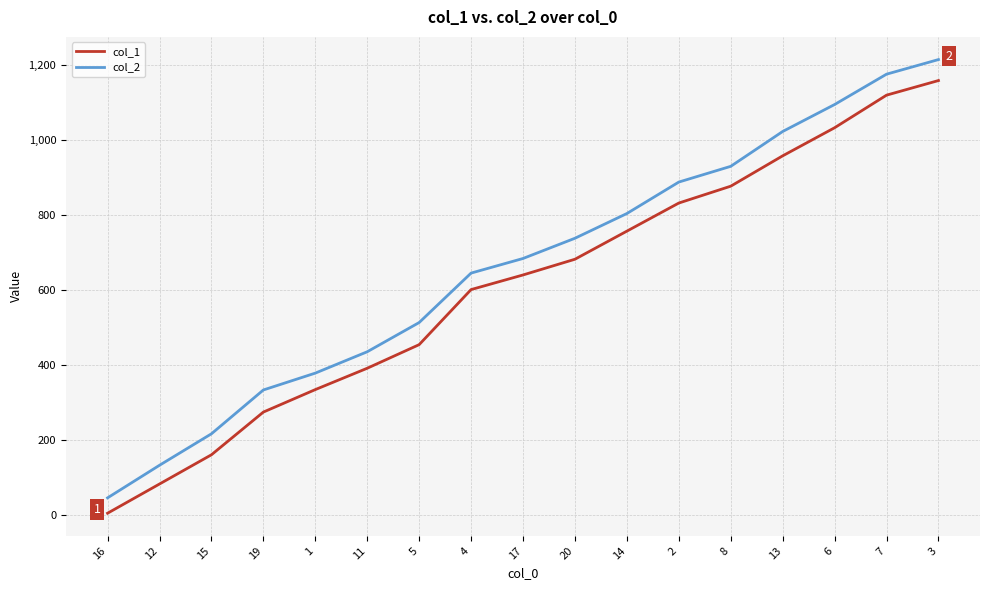

Reading right to left, list all the values displayed in this chart.

col_1: 3=1159	7=1120	6=1033	13=958	8=877	2=832	14=757	20=682	17=640	4=601	5=454	11=391	1=334	19=274	15=160	12=82	16=4
col_2: 3=1215	7=1176	6=1095	13=1023	8=930	2=888	14=804	20=738	17=684	4=645	5=513	11=435	1=378	19=333	15=216	12=132	16=45